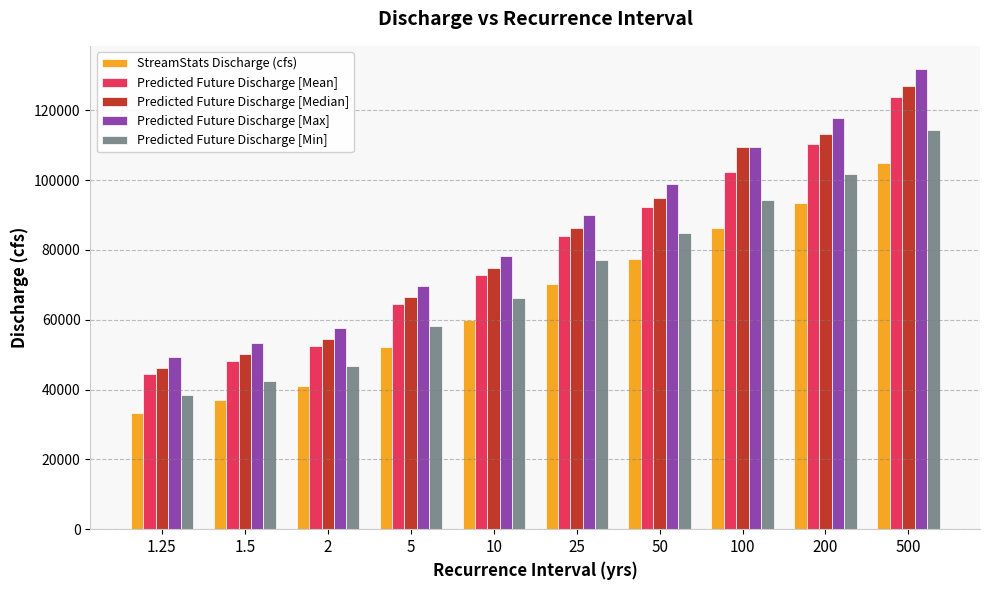

Reading left to right, transcribe all the data shown in this chart.

StreamStats Discharge (cfs): 33176	36867	41091	52320	60032	70130	77466	86298	93305	104884
Predicted Future Discharge [Mean]: 44346	48190	52520	64379	72786	84047	92317	102440	110412	123745
Predicted Future Discharge [Median]: 46228	50094	54437	66394	74914	86366	94790	109409	113259	126882
Predicted Future Discharge [Max]: 49436	53298	57623	69672	78346	90082	98740	109409	117787	131864
Predicted Future Discharge [Min]: 38529	42331	46646	58252	66335	77033	84845	94329	101825	114285